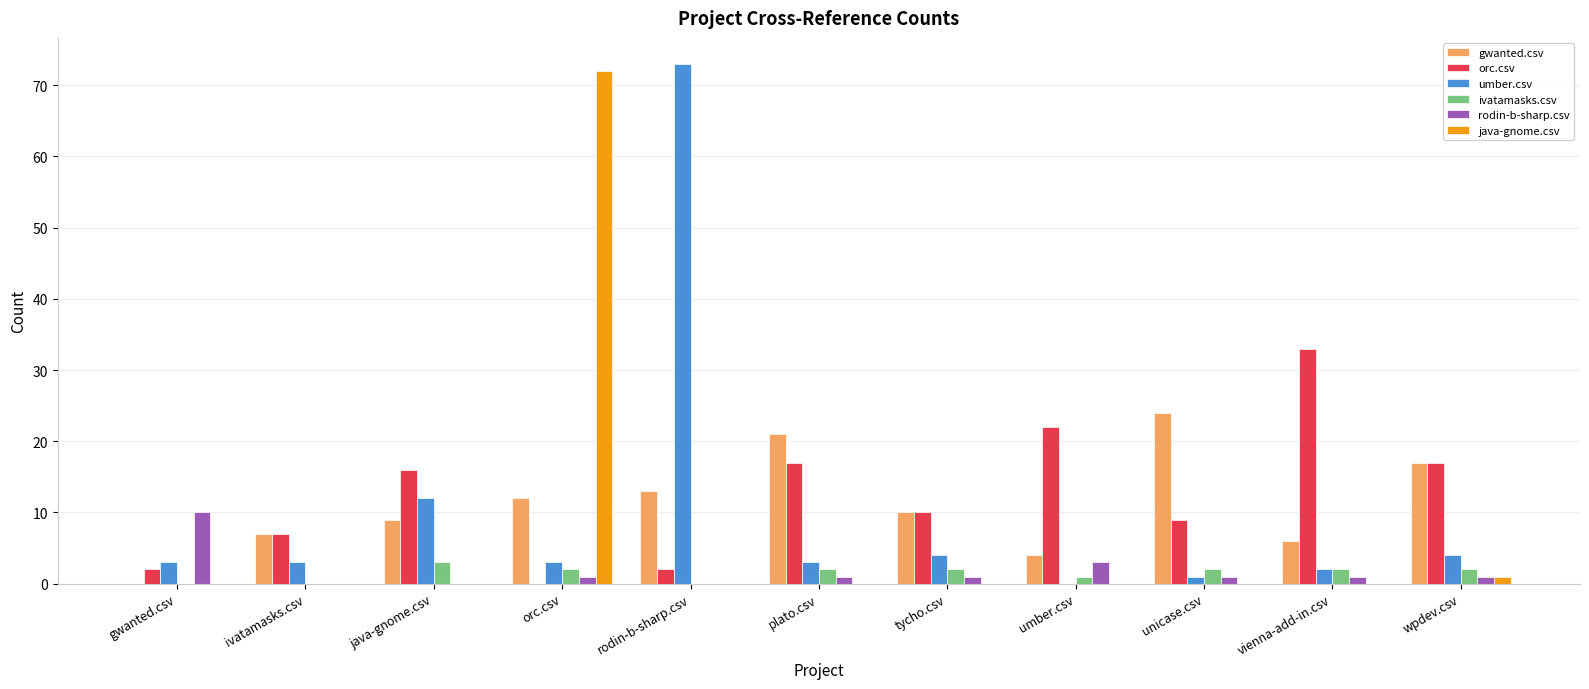

Is the value of umber.csv at ivatamasks.csv greater than the value of ivatamasks.csv at ivatamasks.csv?

Yes